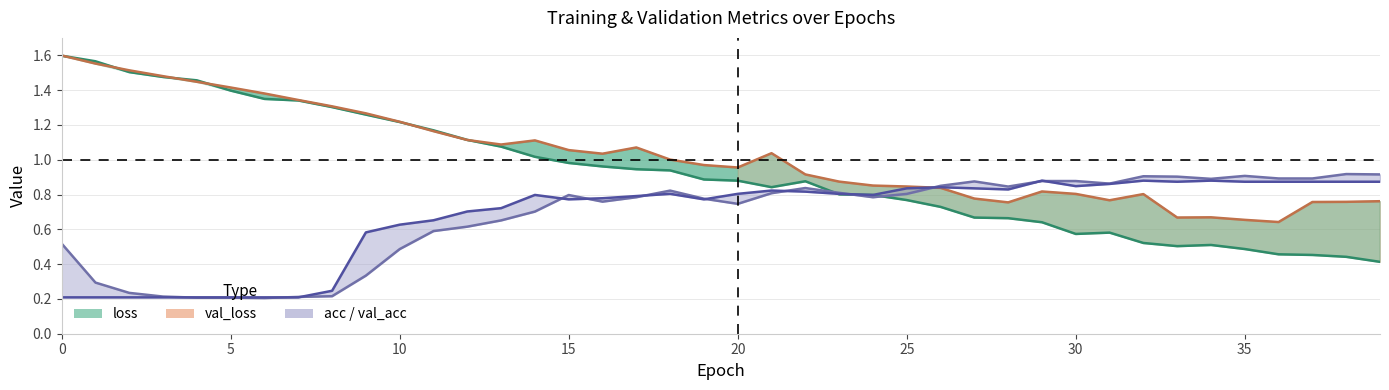

What is the average value of the loss series?

0.9